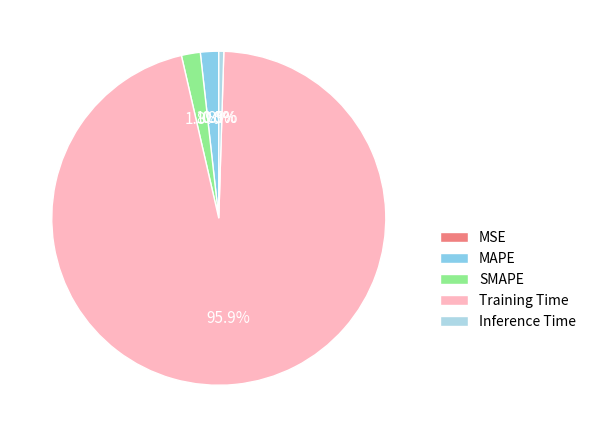

Count the number of slices in the pie.

5